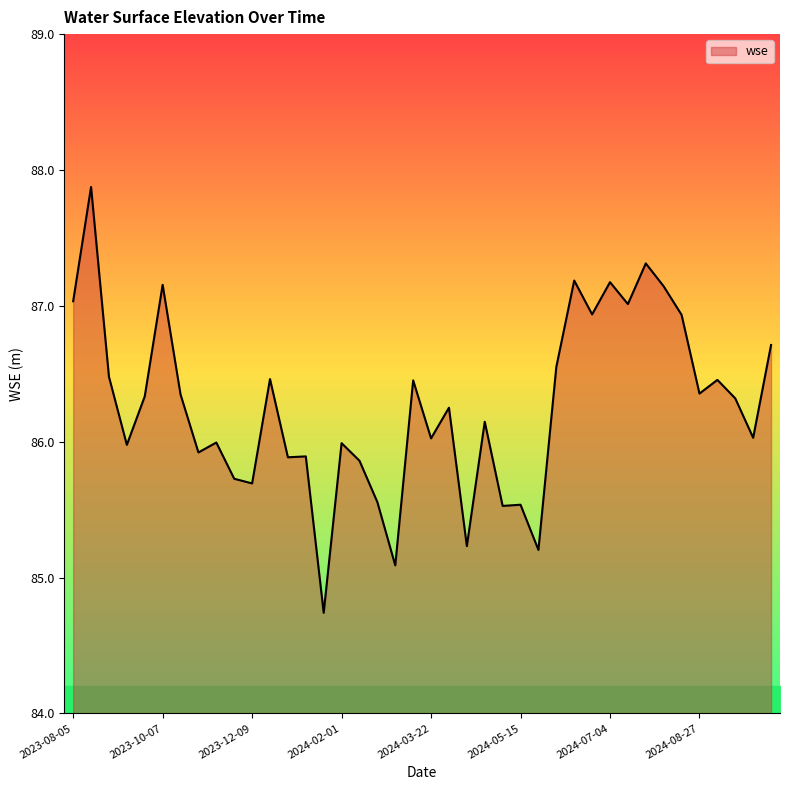

What is the minimum value shown in the chart?

84.7